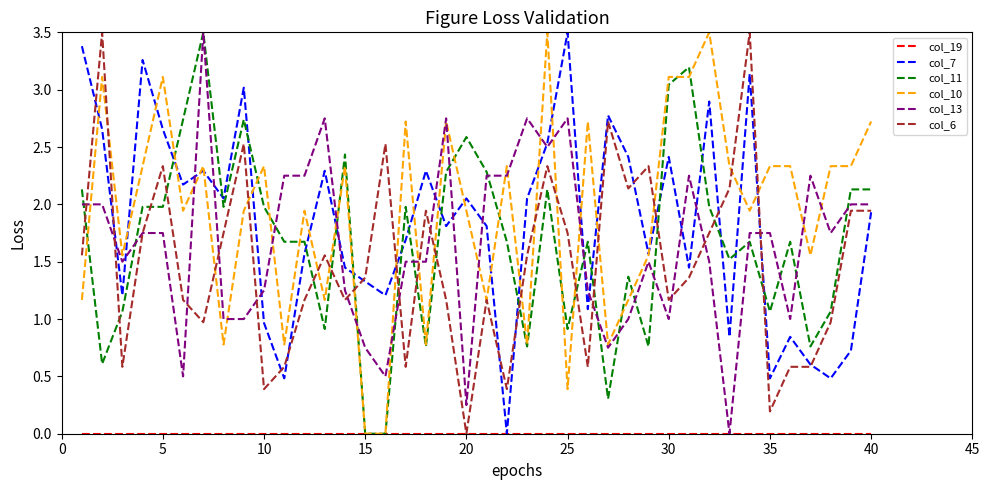

How many series are shown in this chart?

6